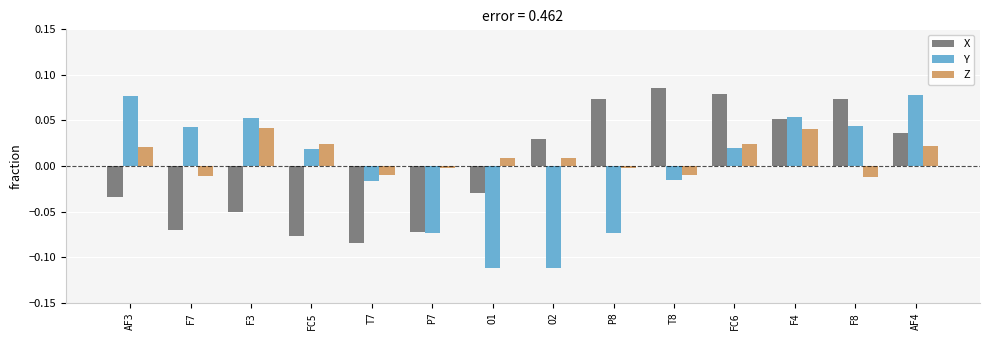

Which series has the widest spread of values?

Y